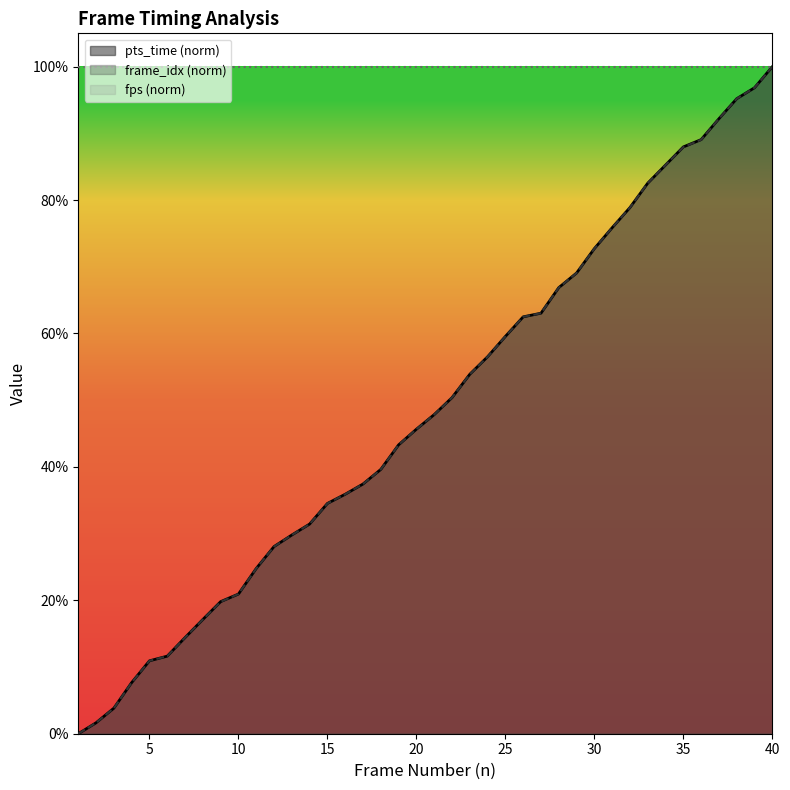

Which has a higher value, 17 or 3?

17